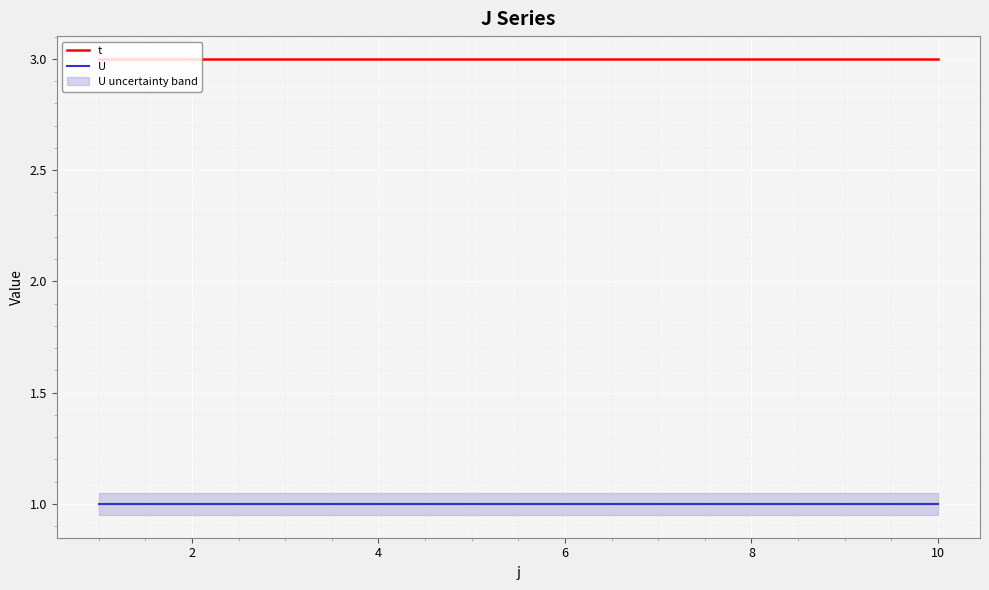

Rank the series by their average value, from lowest to highest.

U, t